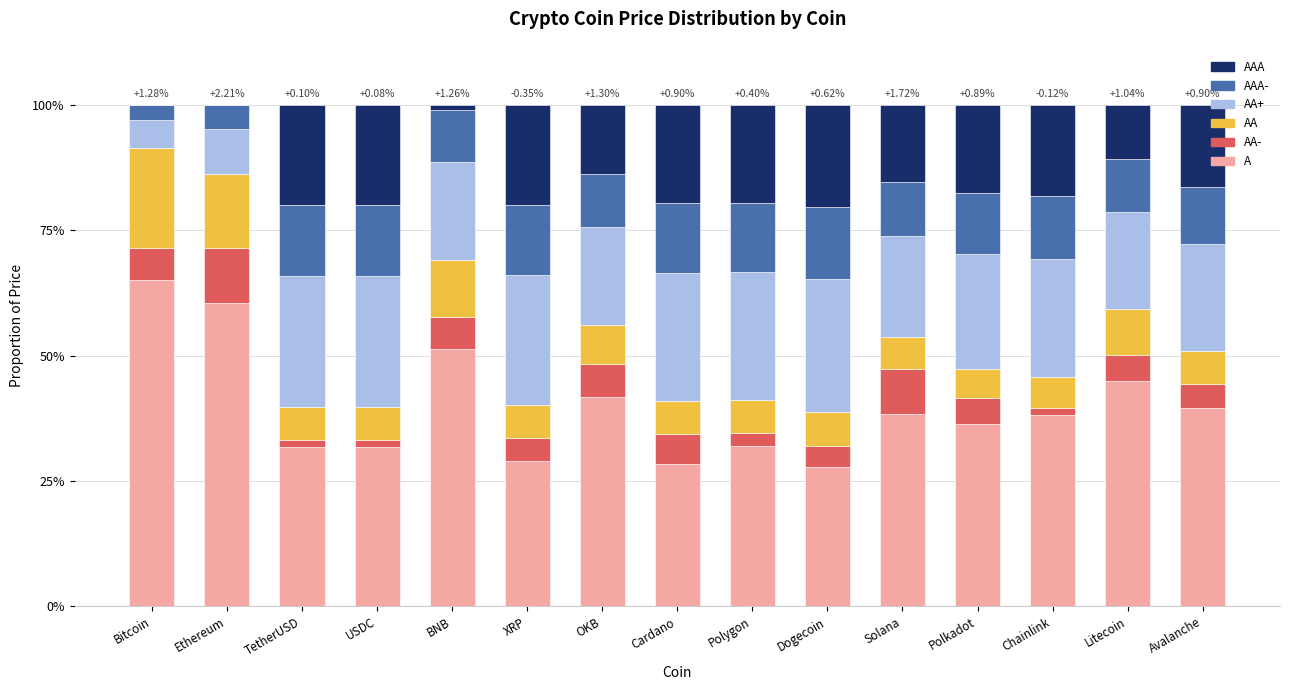

What is the sum of the AAA values at Litecoin and Ethereum?

0.1